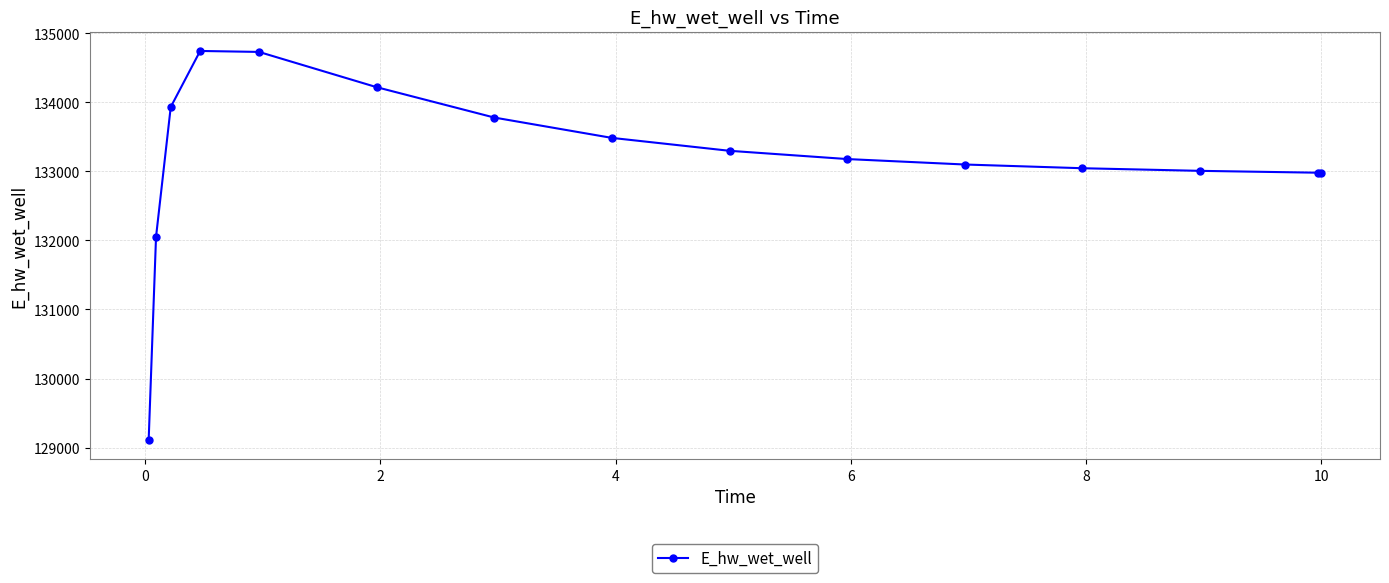

What is the value of the 4th point from the left?

134744.4